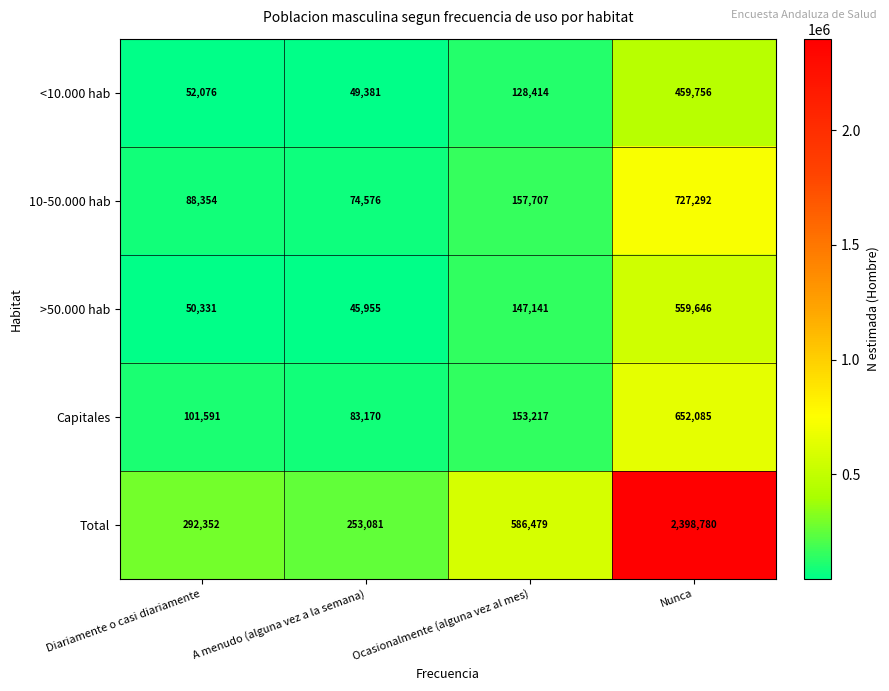

Reading left to right, extract all data points from this chart.

<10.000 hab: Diariamente o casi diariamente=52076	A menudo (alguna vez a la semana)=49381	Ocasionalmente (alguna vez al mes)=128414	Nunca=459756
10-50.000 hab: Diariamente o casi diariamente=88354	A menudo (alguna vez a la semana)=74576	Ocasionalmente (alguna vez al mes)=157707	Nunca=727292
>50.000 hab: Diariamente o casi diariamente=50331	A menudo (alguna vez a la semana)=45955	Ocasionalmente (alguna vez al mes)=147141	Nunca=559646
Capitales: Diariamente o casi diariamente=101591	A menudo (alguna vez a la semana)=83170	Ocasionalmente (alguna vez al mes)=153217	Nunca=652085
Total: Diariamente o casi diariamente=292352	A menudo (alguna vez a la semana)=253081	Ocasionalmente (alguna vez al mes)=586479	Nunca=2398780